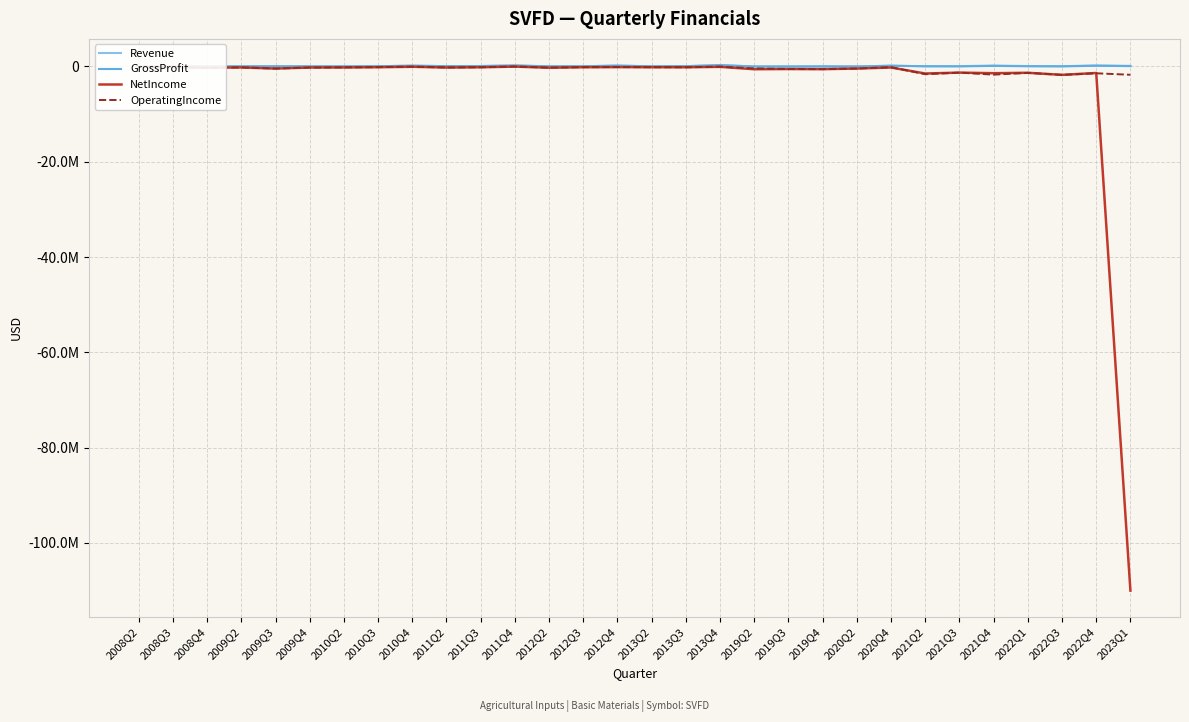

At which label does GrossProfit first exceed 44654?

2008Q3